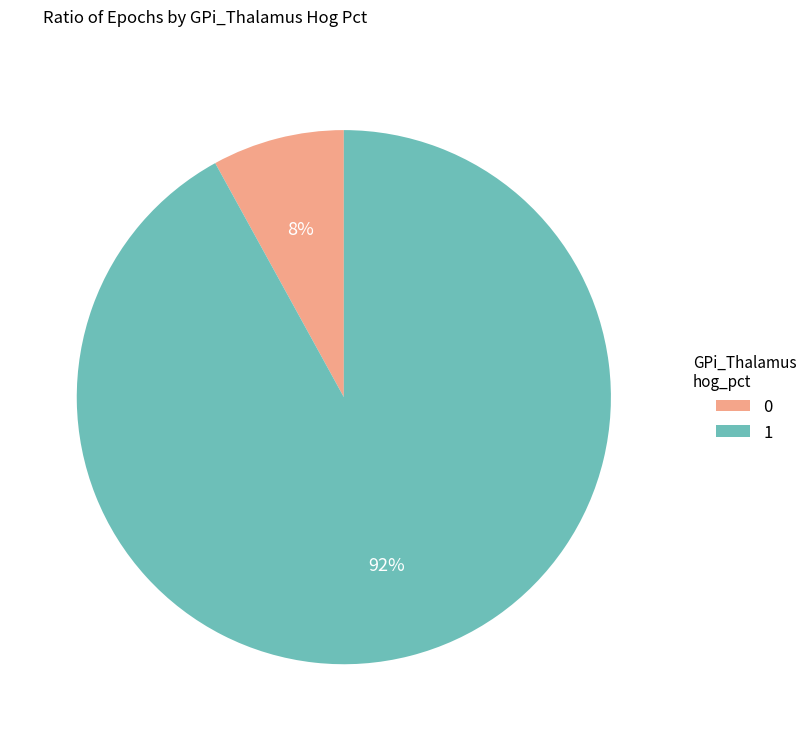

To the nearest percent, what is the difference between the 0 and 1 slice percentages?

84%